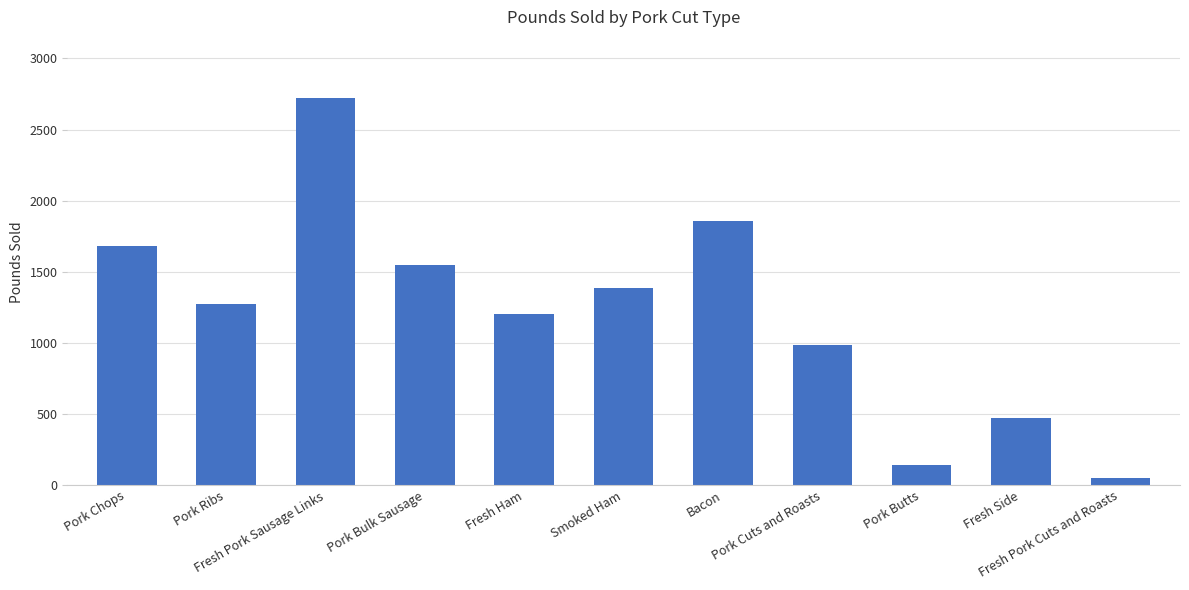

Reading right to left, extract all data points from this chart.

Fresh Pork Cuts and Roasts=48.2	Fresh Side=470.8	Pork Butts=143.3	Pork Cuts and Roasts=982.9	Bacon=1858.4	Smoked Ham=1385.7	Fresh Ham=1200.6	Pork Bulk Sausage=1545.9	Fresh Pork Sausage Links=2723.1	Pork Ribs=1272.3	Pork Chops=1682.7